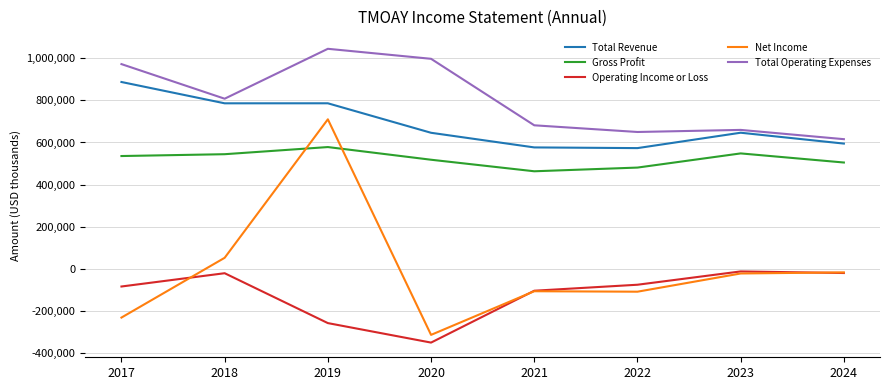

Which series changed the most between 2019 and 2023?

Net Income